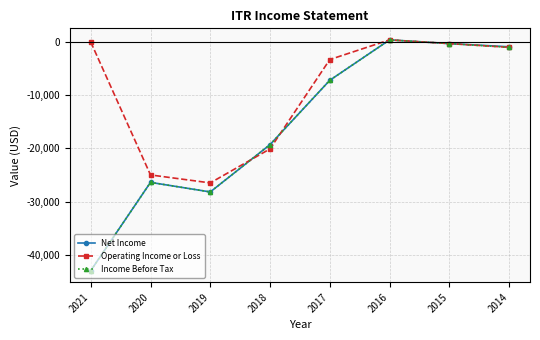

Read the Income Before Tax value at 2018, to the nearest 50.

-19300